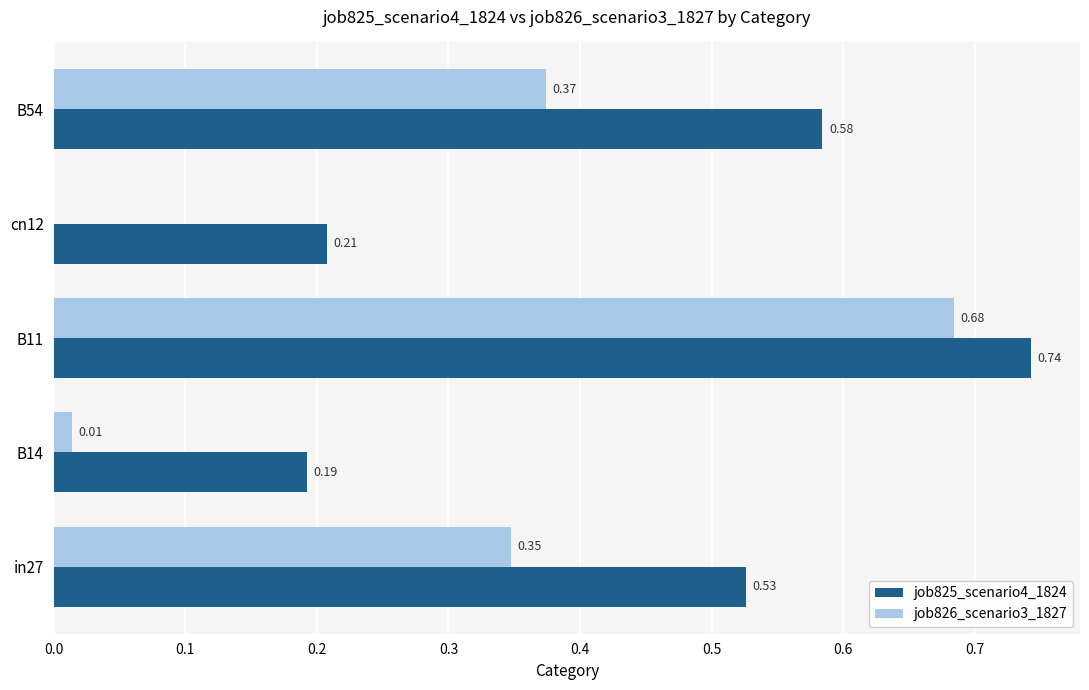

At which category is the sum across all series the highest?

B11